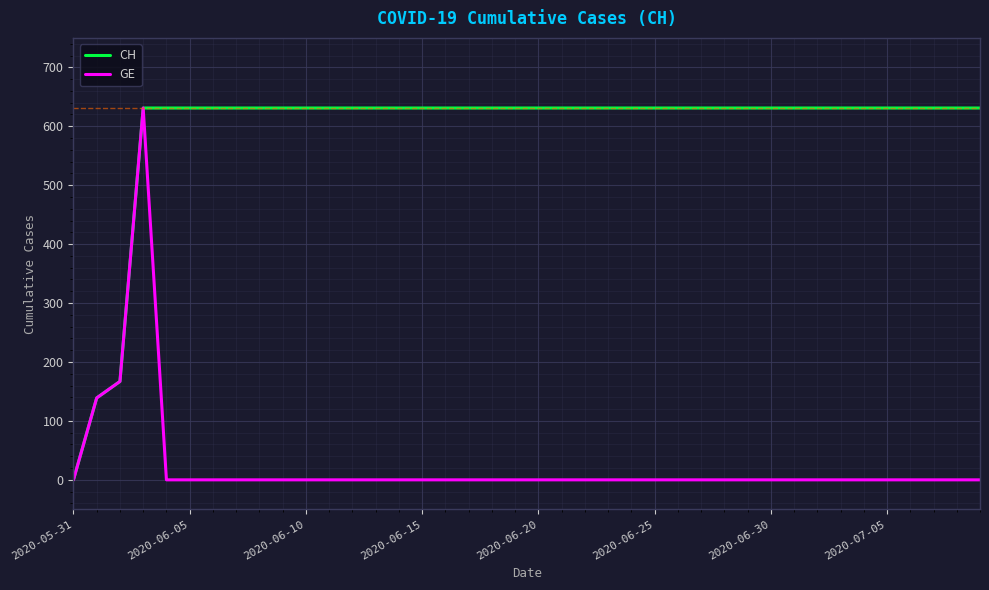

Reading right to left, list all the values displayed in this chart.

CH: 631	631	631	631	631	631	631	631	631	631	631	631	631	631	631	631	631	631	631	631	631	631	631	631	631	631	631	631	631	631	631	631	631	631	631	631	631	167	139	0
GE: 0	0	0	0	0	0	0	0	0	0	0	0	0	0	0	0	0	0	0	0	0	0	0	0	0	0	0	0	0	0	0	0	0	0	0	0	631	167	139	0